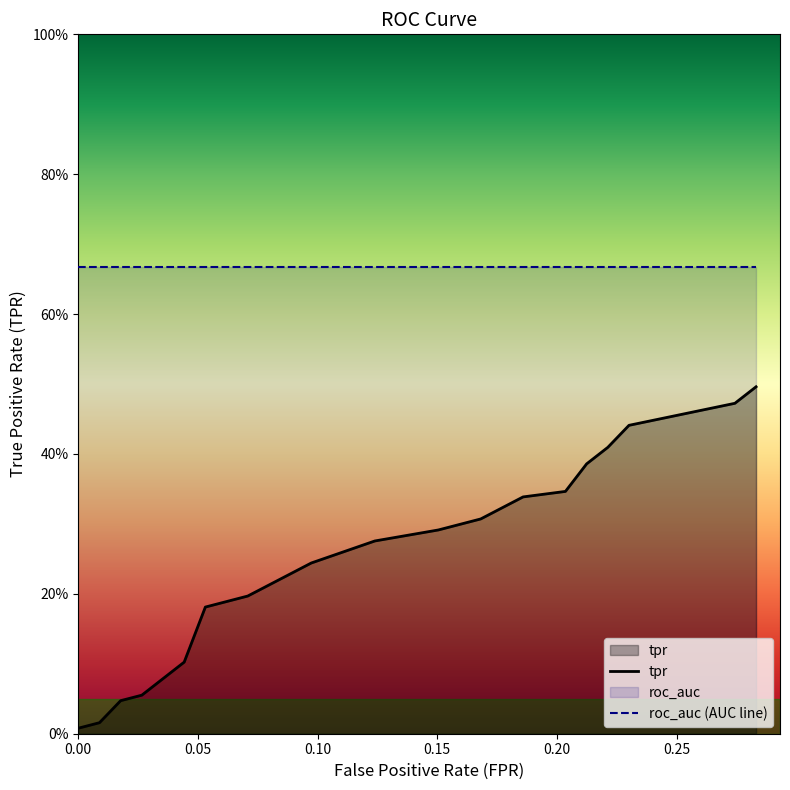

Which series has the largest range (max minus min)?

tpr